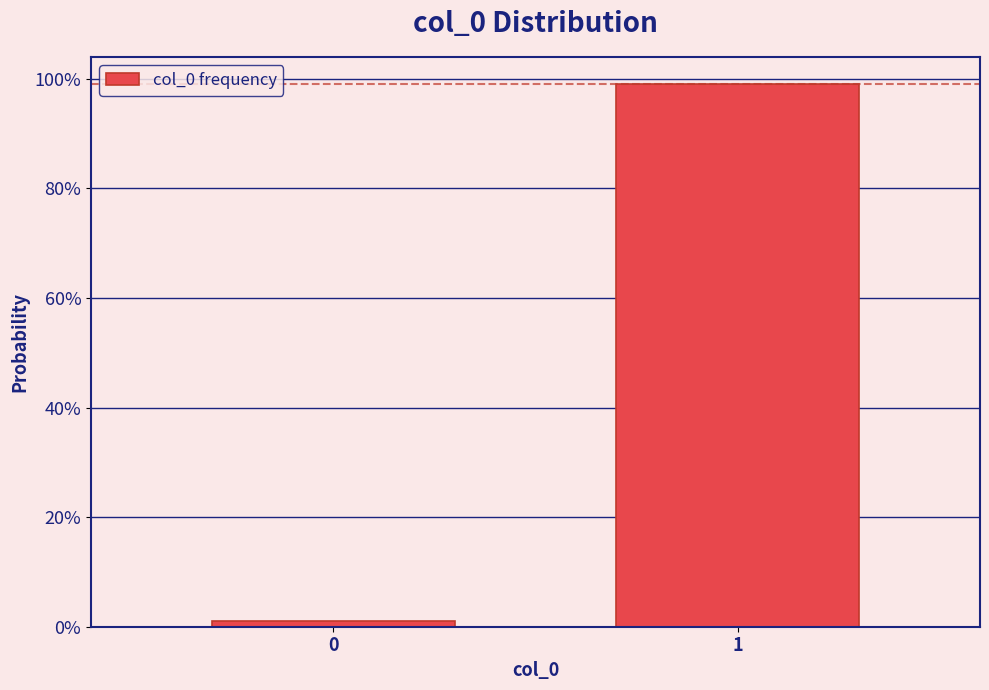

Are the bars horizontal?

No